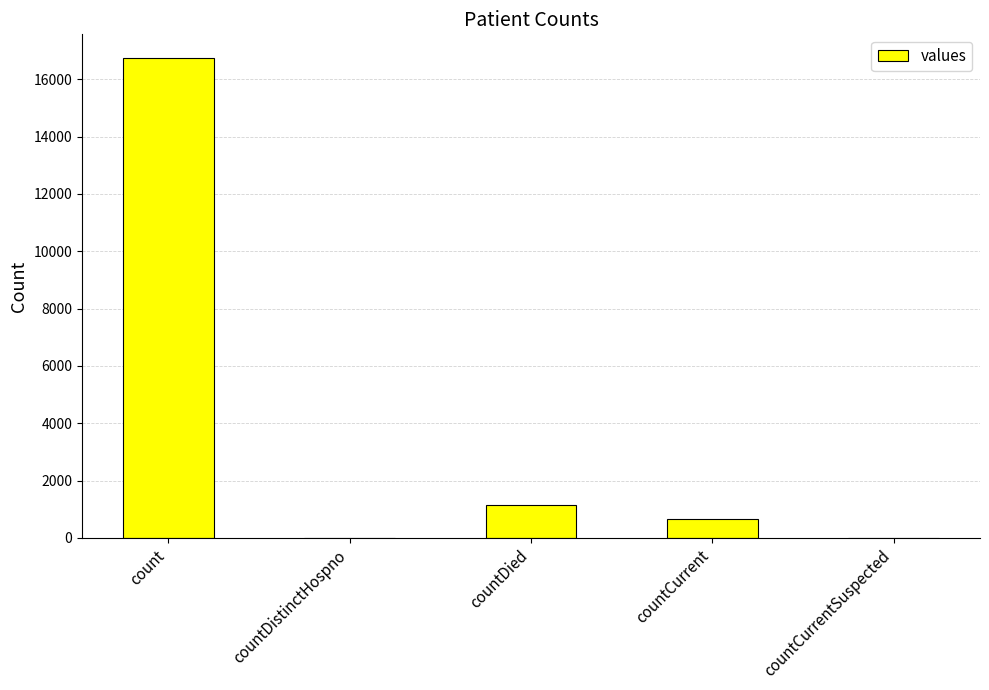

Reading left to right, list all the values displayed in this chart.

count=16729	countDistinctHospno=0	countDied=1142	countCurrent=668	countCurrentSuspected=0